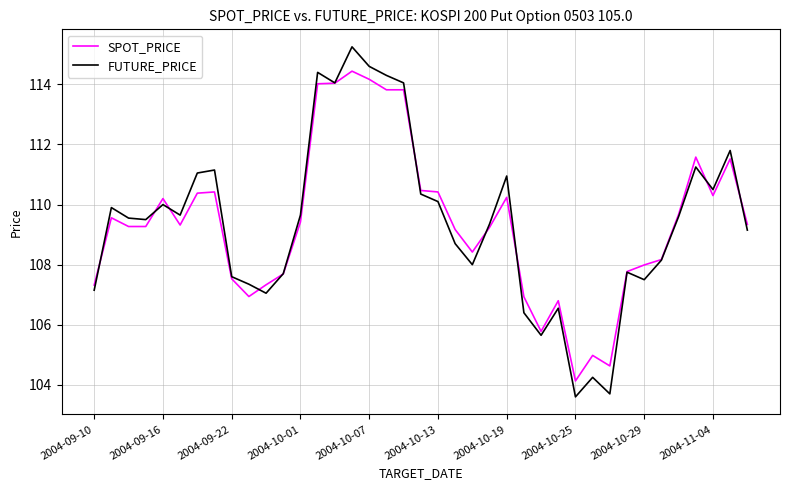

What is the maximum value for SPOT_PRICE?

114.4